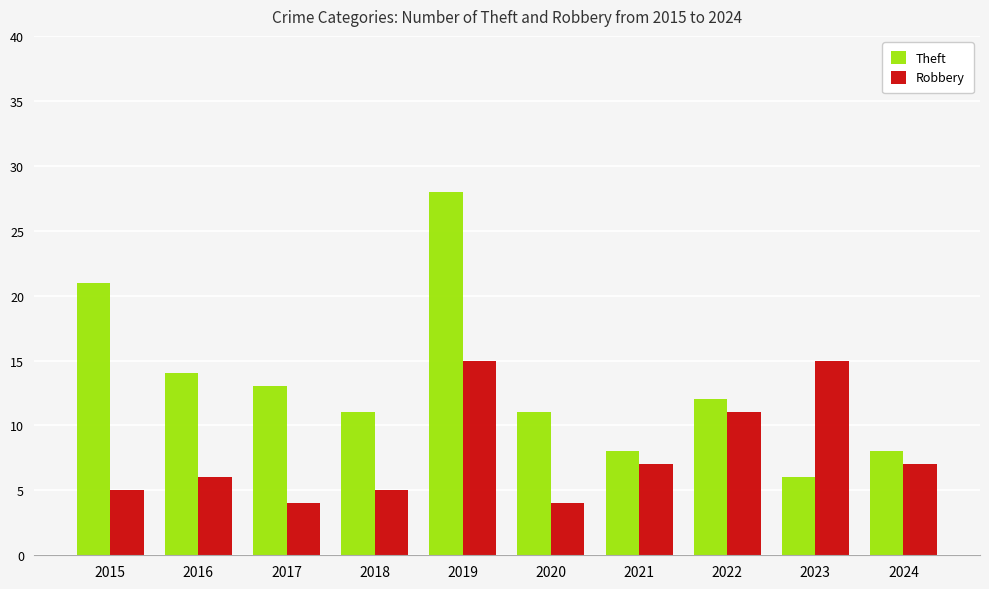

Which series has the largest total across all categories?

Theft